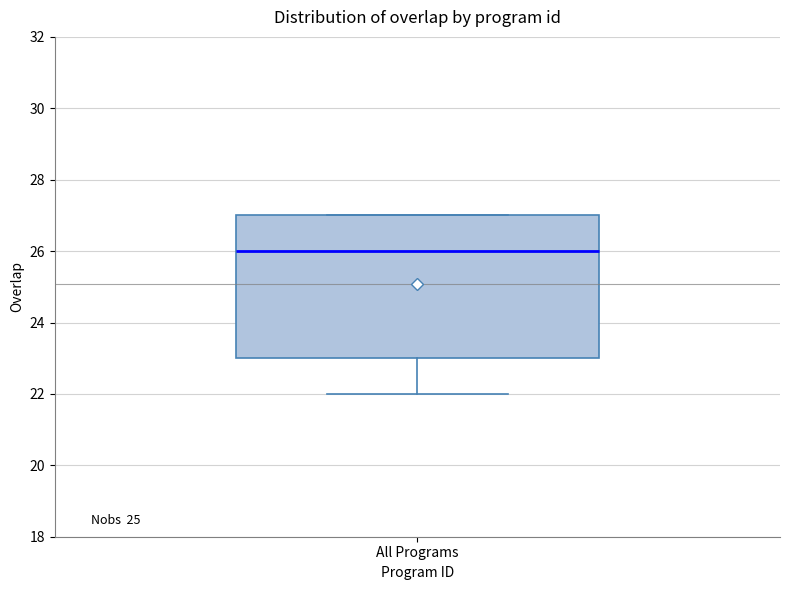

Transcribe this box plot: give where the median line is, the range the box spans, and where the two whiskers end, as read against the y-axis. The values are not printed on the chart, so give them approximately, as read against the axis.

median 26, box 23 to 27, whiskers 22 to 27